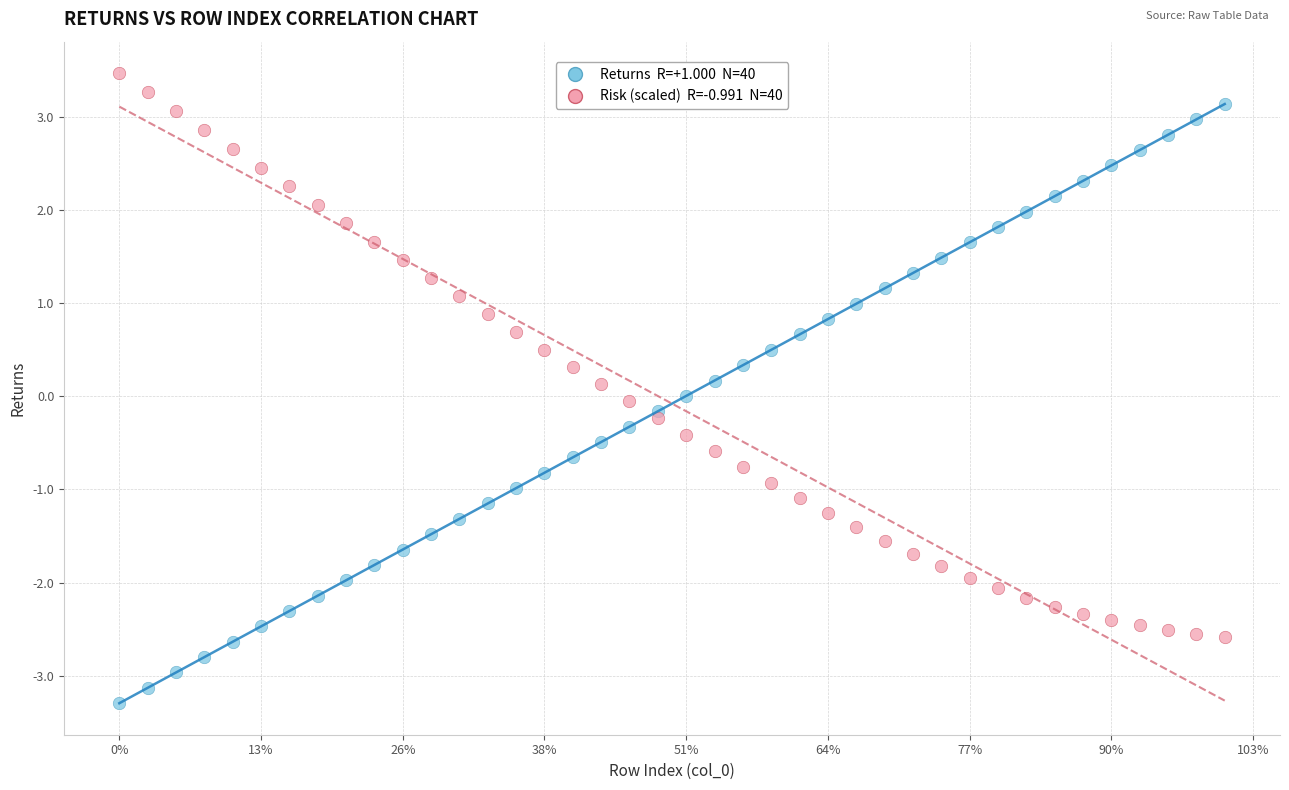

Across all data points, what is the range of Y values (max minus min)?

6.8